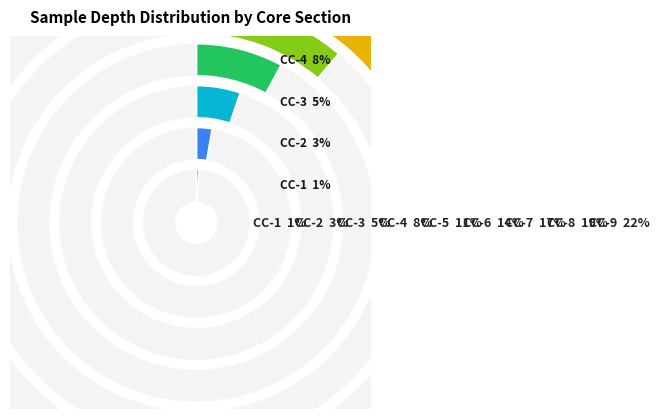

How much of the chart is everything except CC-4?

92.1%